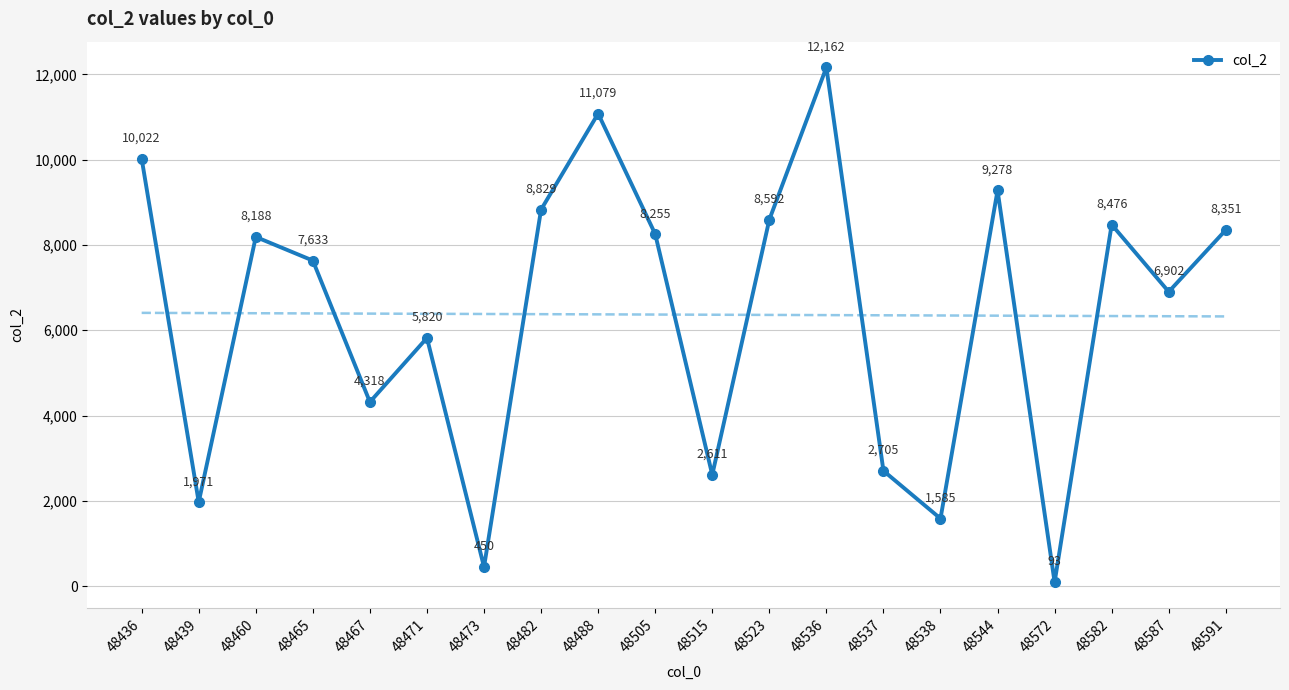

Where is the data nearest to the value 6127?

48471